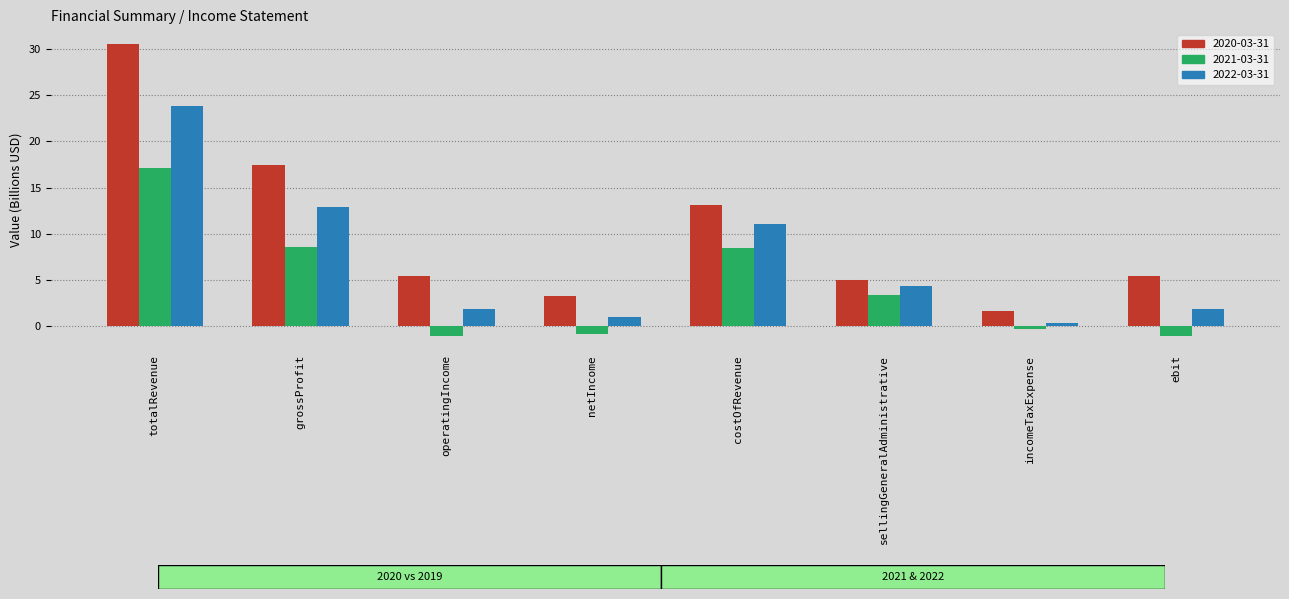

Is the value of 2021-03-31 at netIncome greater than the value of 2020-03-31 at incomeTaxExpense?

No